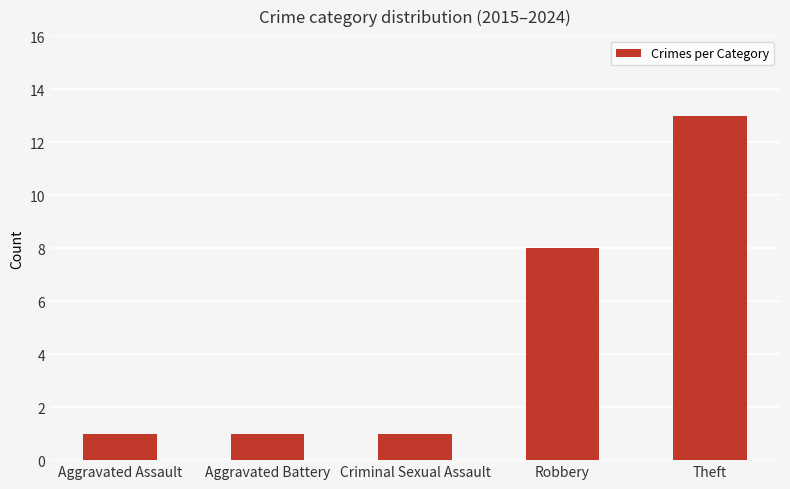

What is the value of the 2nd bar from the left?

1